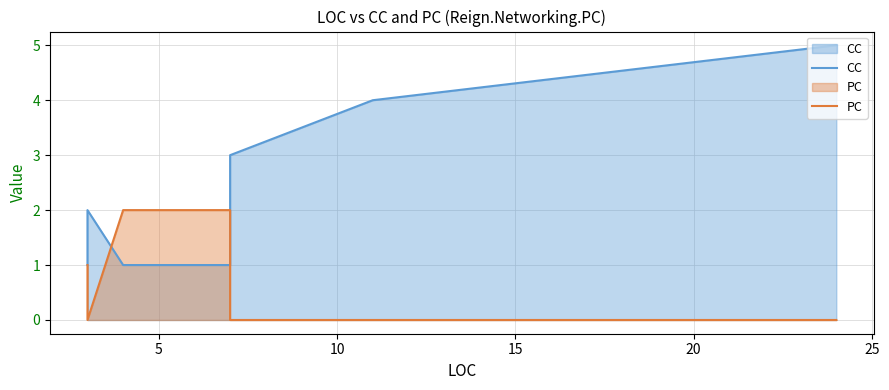

How many values in PC are above zero?

4